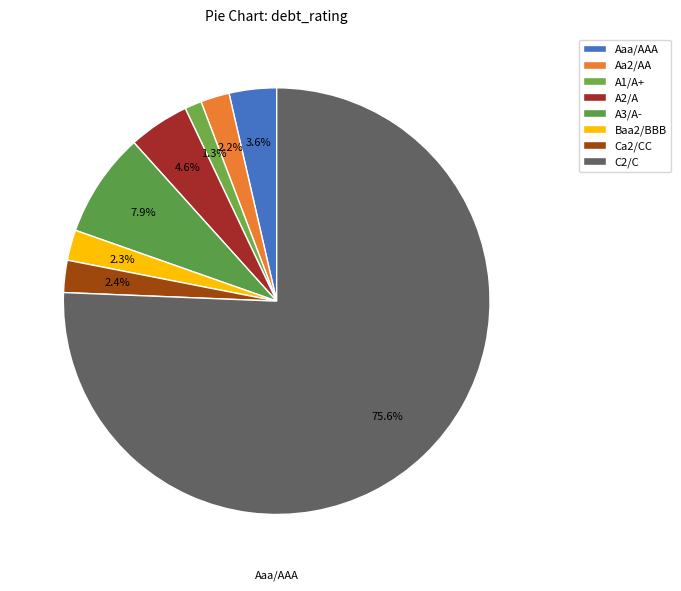

How many slices are in this pie chart?

8